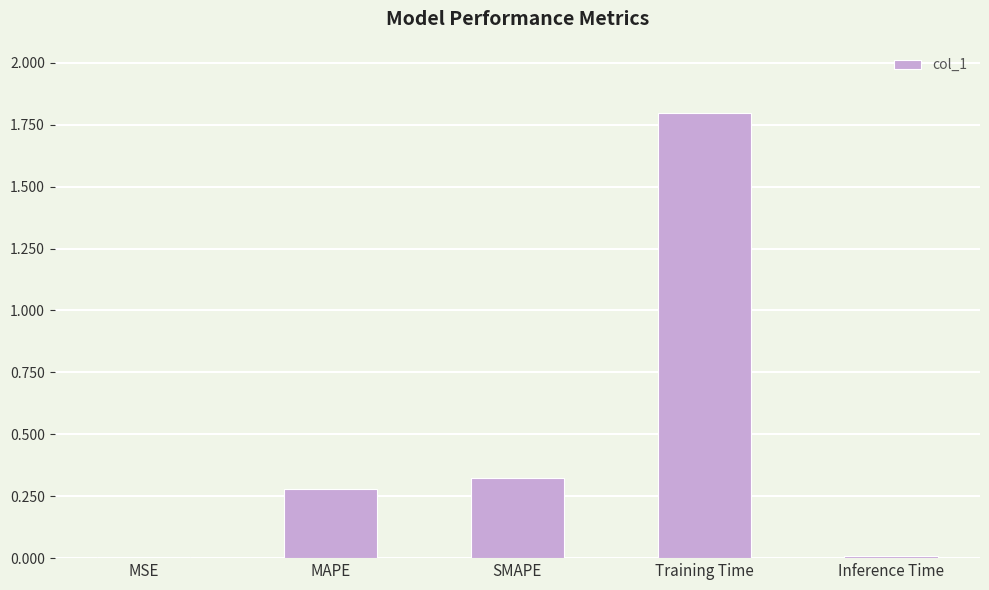

True or false: the data shows 0.2 at MAPE.

False